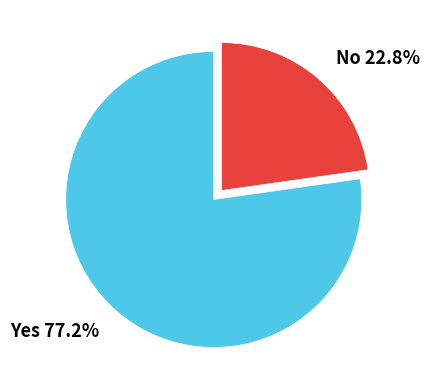

To the nearest percent, what is the difference between the largest and smallest slice percentages?

54%